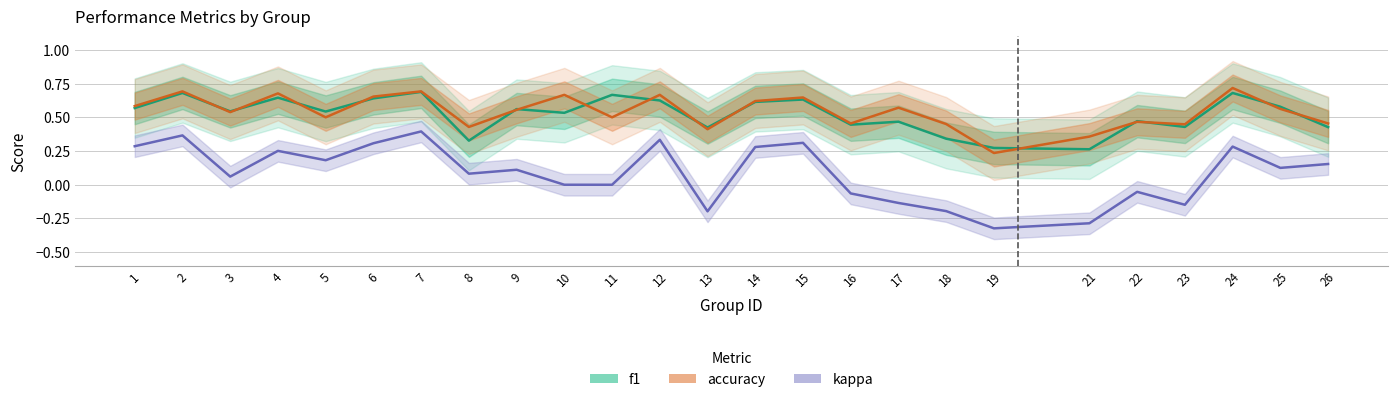

How many times do f1 and accuracy cross each other?

16